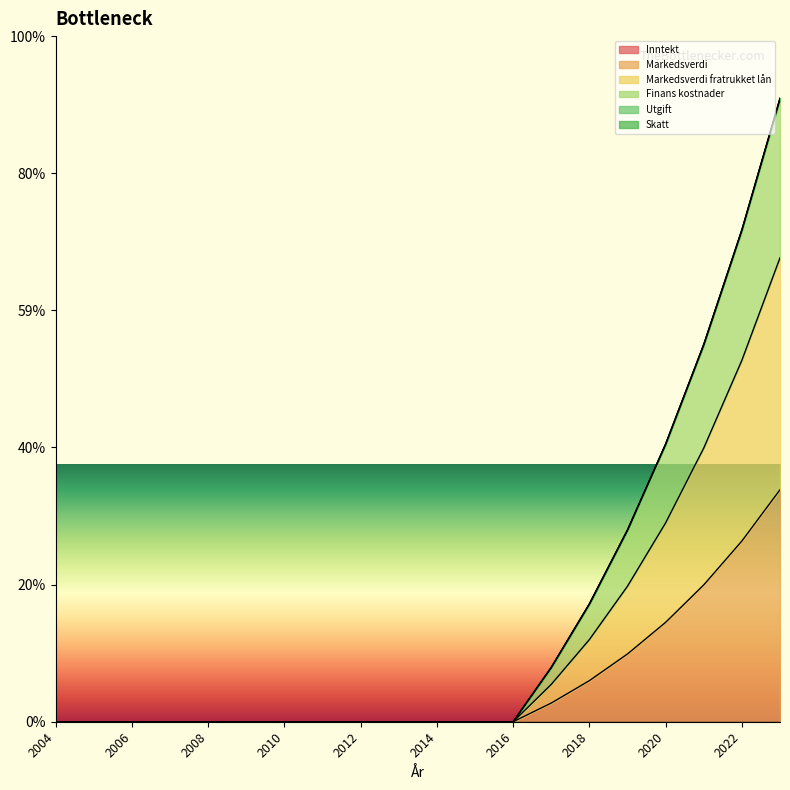

What is the difference between the maximum and minimum values in the Finans kostnader series?

969140